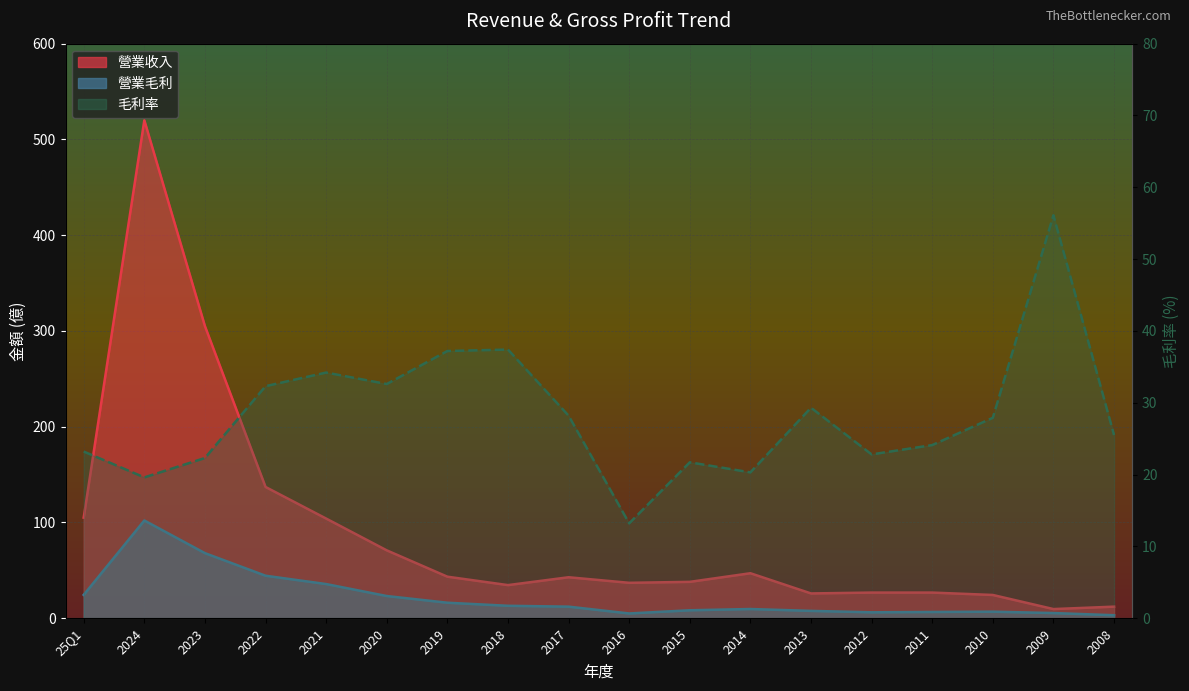

Where is 毛利率 nearest to the value 34?

2021